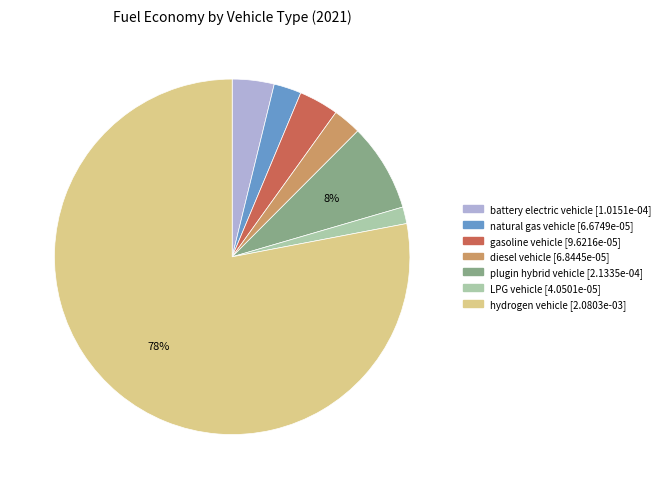

To the nearest percent, what portion does battery electric vehicle represent?

4%